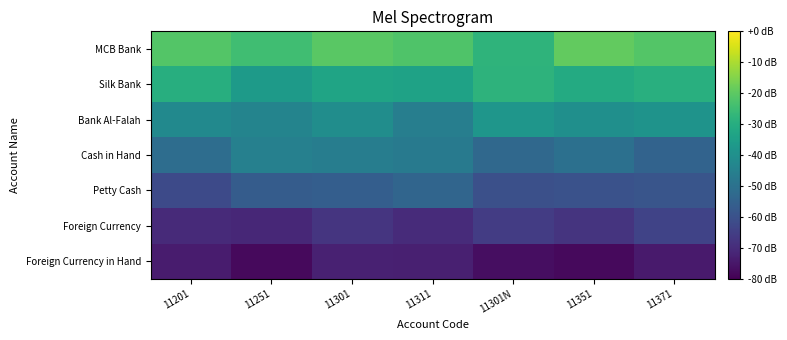

Reading left to right, extract all data points from this chart.

MCB Bank: 11201=-21.3	11251=-24.6	11301=-20.4	11311=-22.0	11301N=-28.1	11351=-19.2	11371=-21.4
Silk Bank: 11201=-29.8	11251=-36.4	11301=-33.2	11311=-34.0	11301N=-28.4	11351=-31.2	11371=-29.4
Bank Al-Falah: 11201=-41.9	11251=-44.1	11301=-40.8	11311=-45.7	11301N=-38.1	11351=-40.0	11371=-38.8
Cash in Hand: 11201=-51.5	11251=-45.3	11301=-46.1	11311=-47.2	11301N=-53.1	11351=-50.3	11371=-54.6
Petty Cash: 11201=-62.1	11251=-56.8	11301=-56.2	11311=-54.0	11301N=-60.4	11351=-60.0	11371=-59.0
Foreign Currency: 11201=-70.4	11251=-71.0	11301=-67.6	11311=-70.1	11301N=-65.6	11351=-68.0	11371=-64.0
Foreign Currency in Hand: 11201=-74.0	11251=-77.9	11301=-72.7	11311=-73.0	11301N=-77.1	11351=-78.1	11371=-74.2